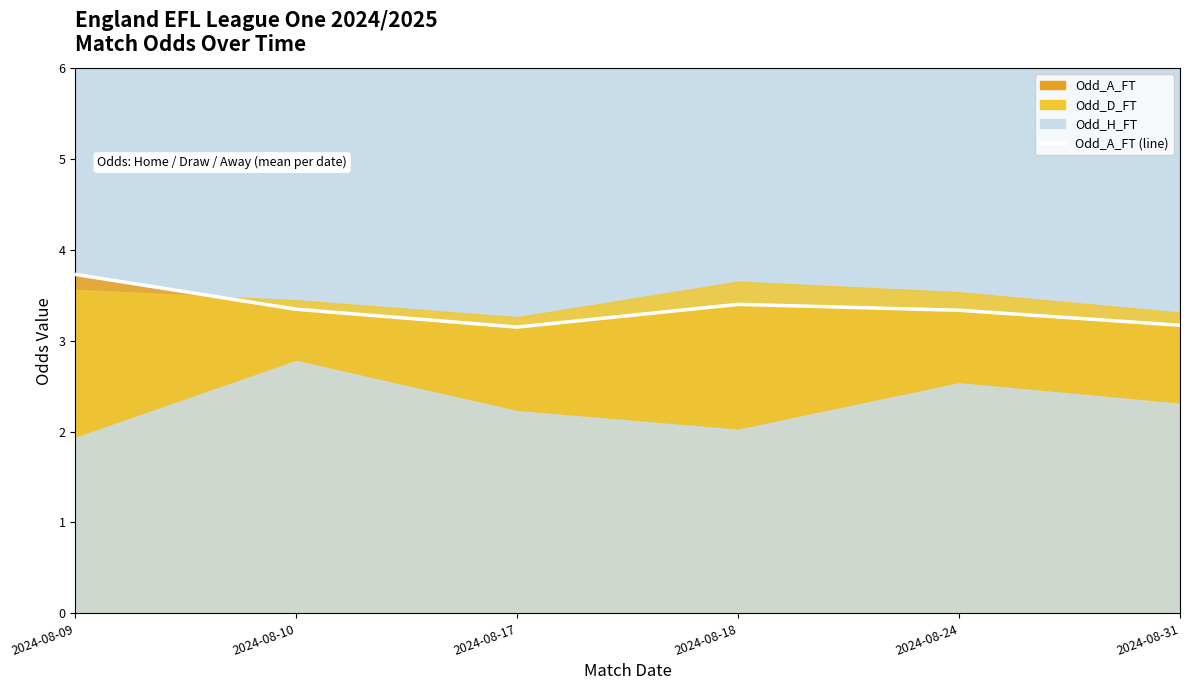

Does the chart have visible grid lines?

No